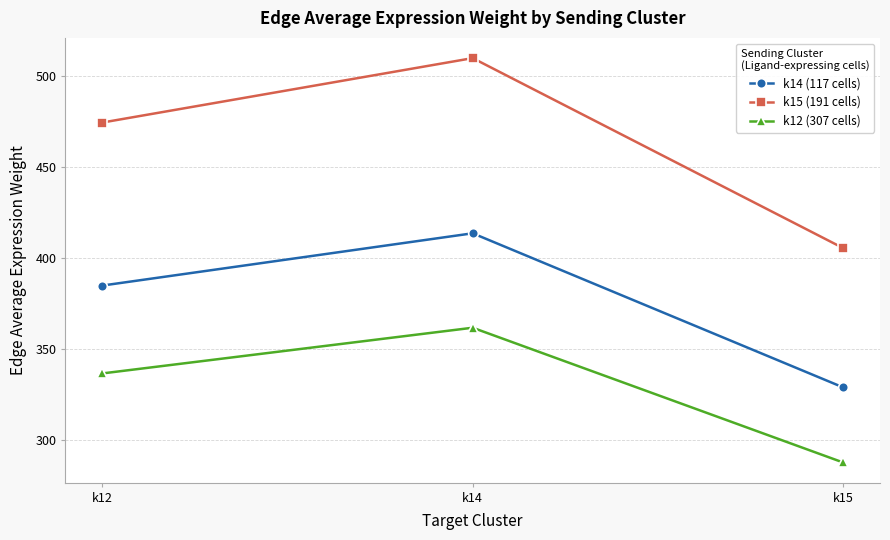

What is the difference between the maximum and minimum values in the k15 (191 cells) series?

104.4